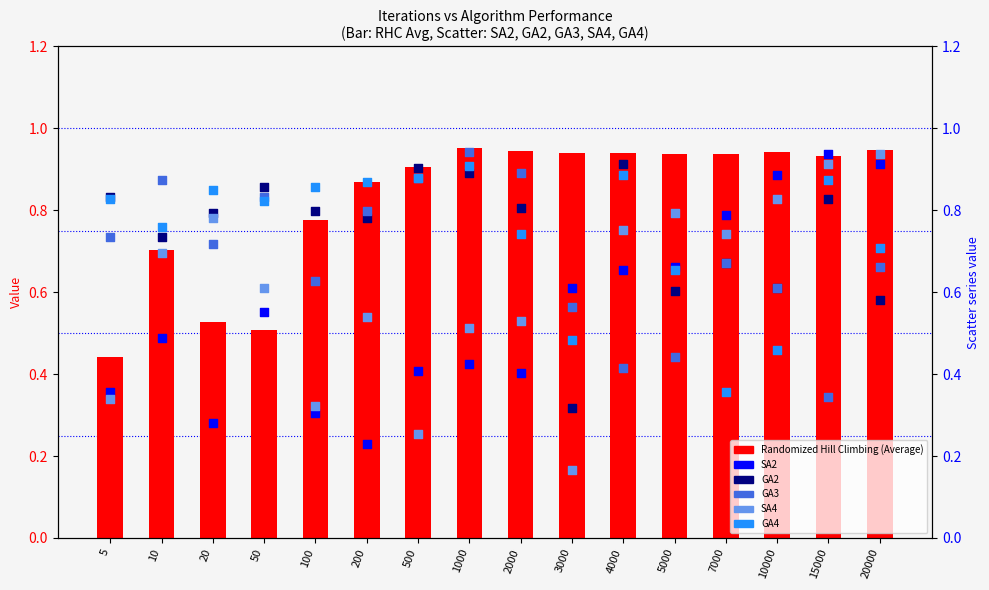

At which category is the sum across all series the highest?

15000